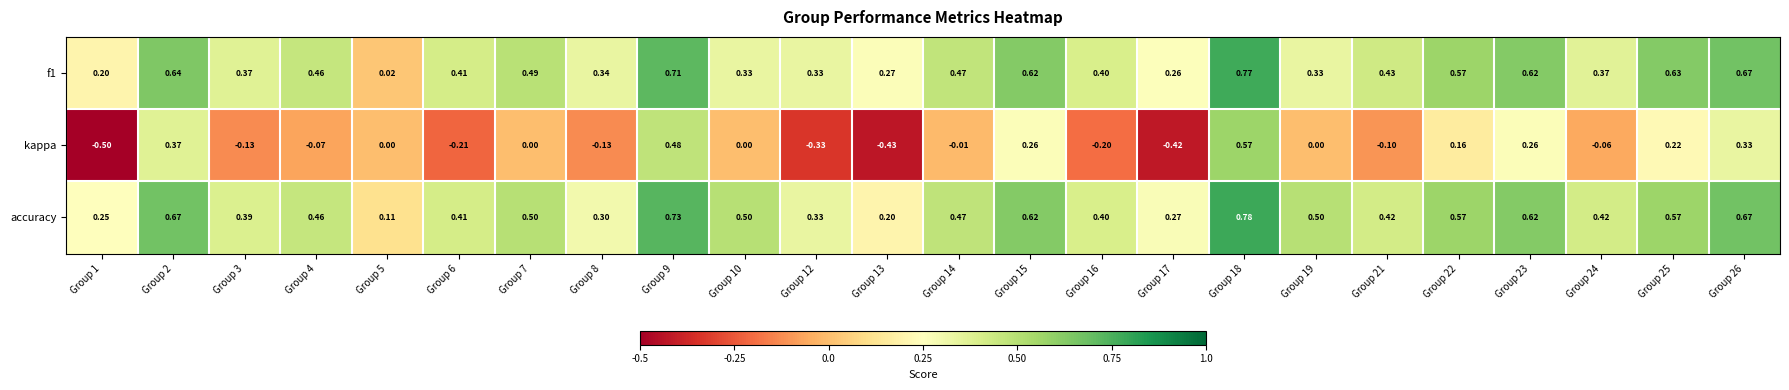

Which series changed the most between Group 3 and Group 8?

accuracy